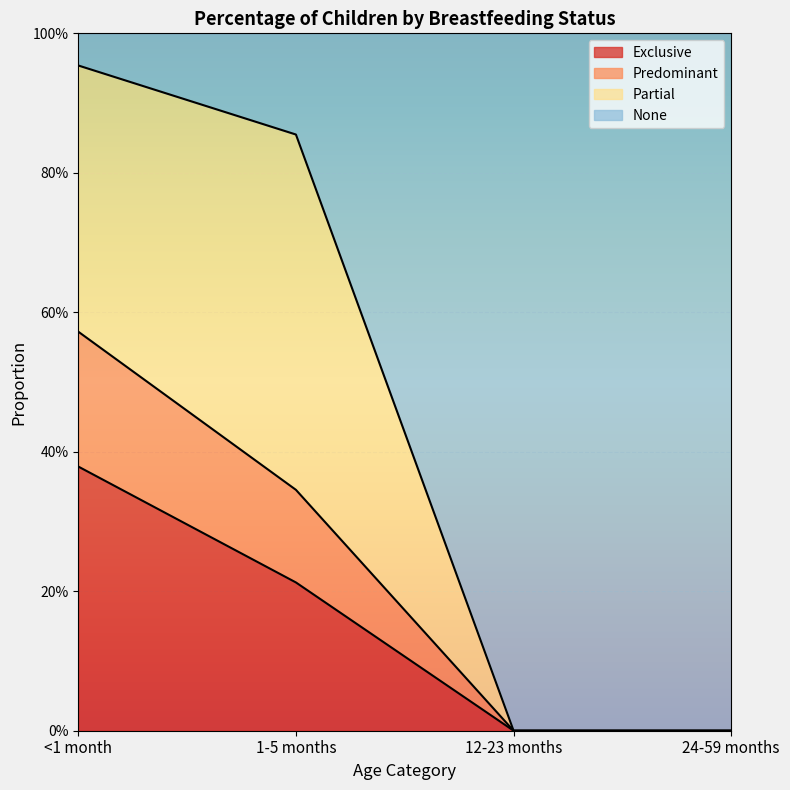

True or false: Predominant has a value of 0.2 at 24-59 months.

False